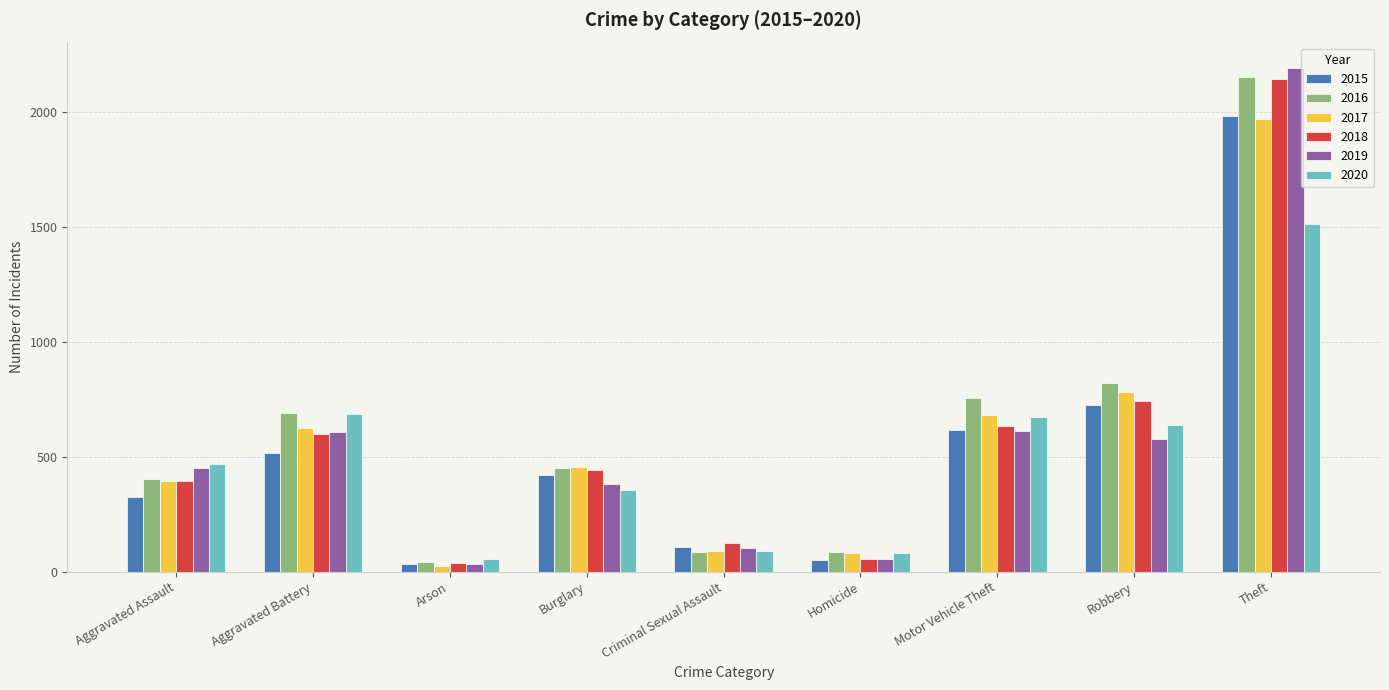

What is the label of the 4th bar from the left?

Burglary